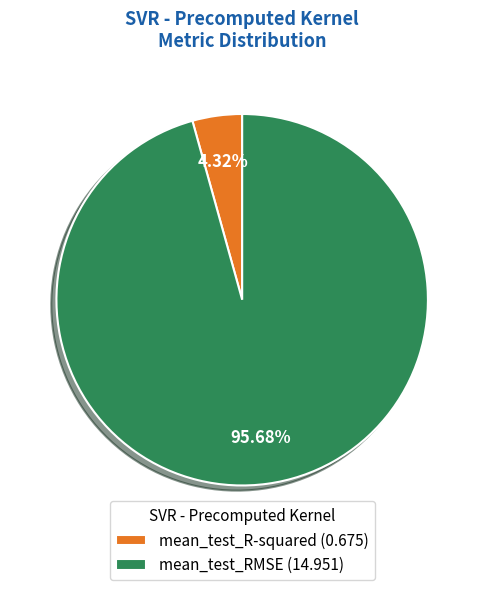

What portion of the pie excludes mean_test_RMSE?

4.3%